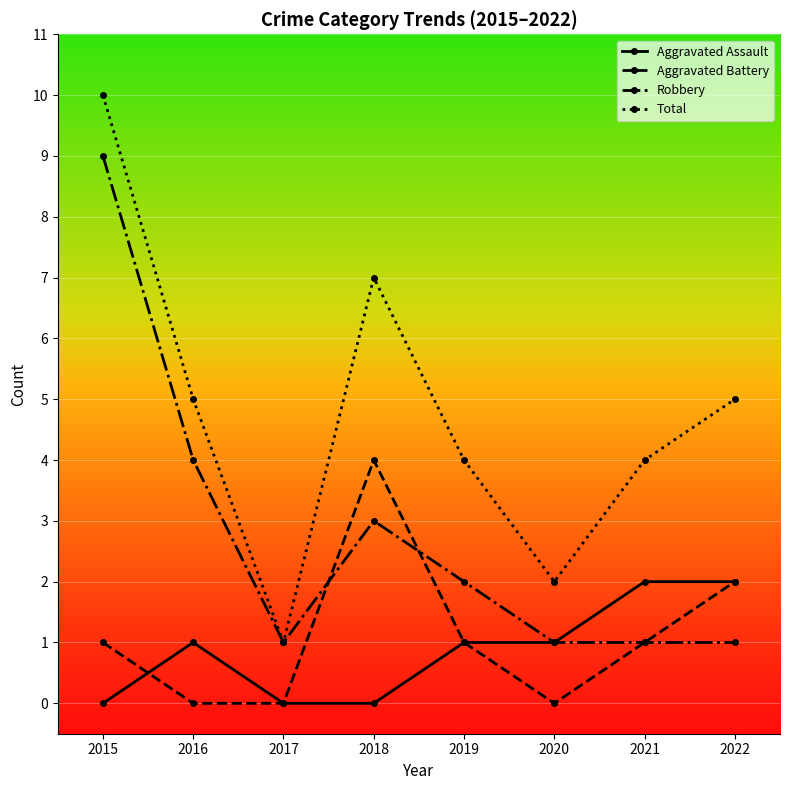

At which category does Total reach its first local valley?

2017